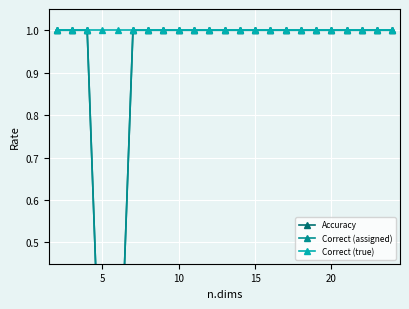

What is the difference between the maximum and second lowest values in the Accuracy series?

1